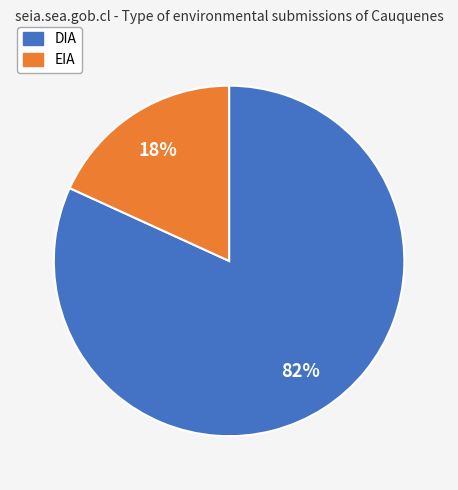

What is the smallest slice in the pie chart?

EIA